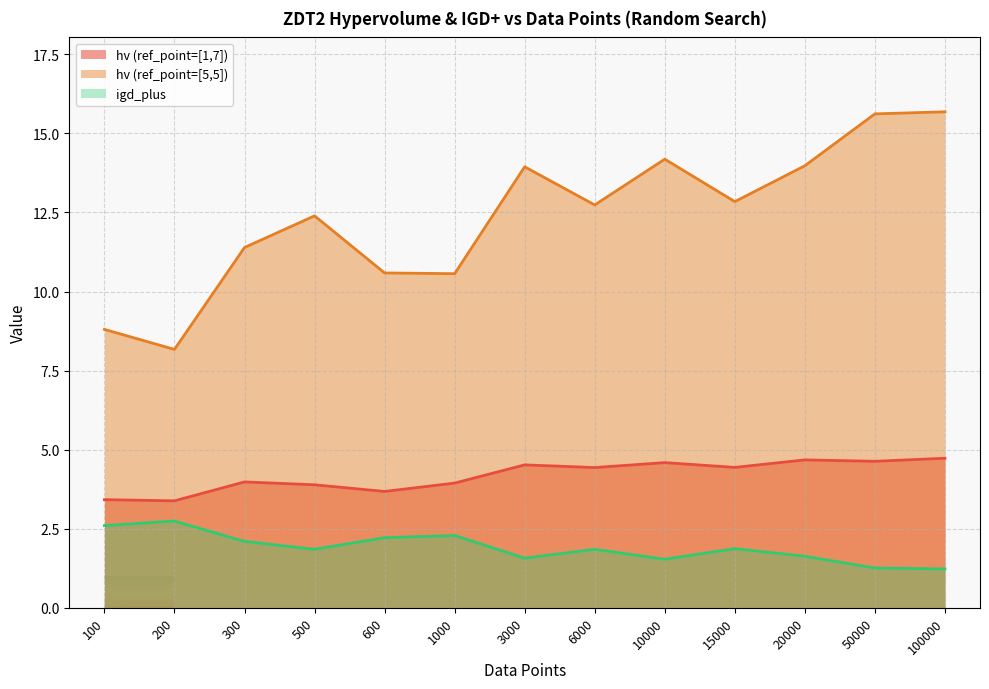

True or false: hv (ref_point=[5,5]) and igd_plus intersect in this chart.

False